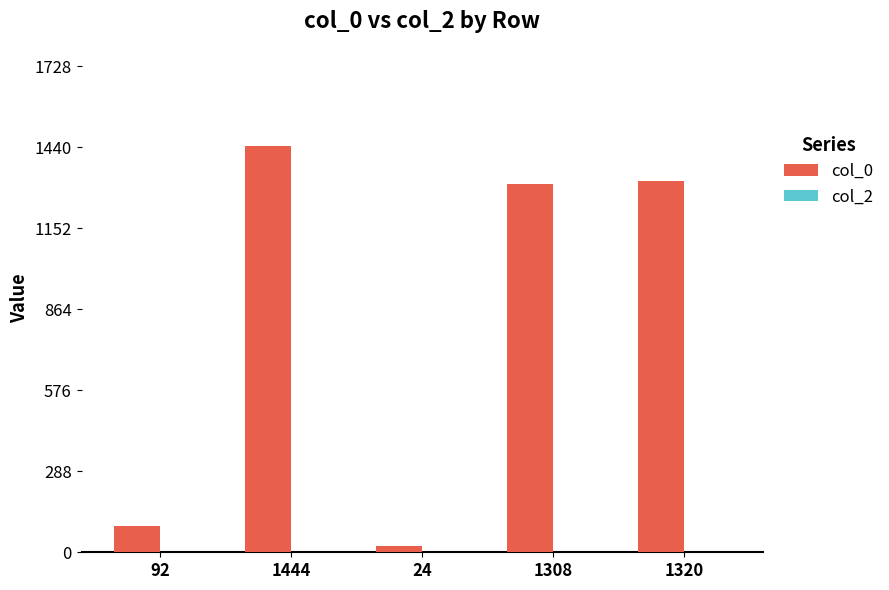

What is the sum of all col_0 values?

4188